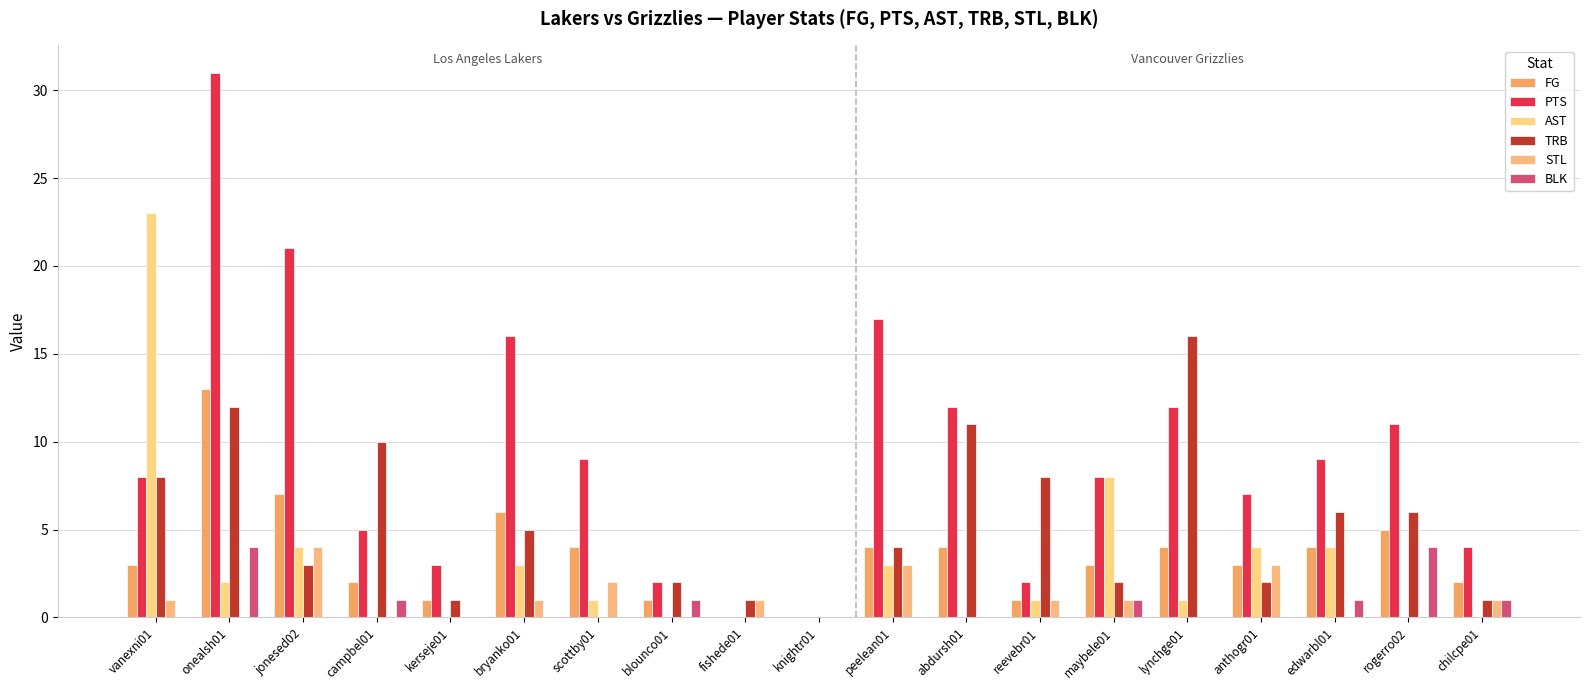

Which series has the largest range (max minus min)?

PTS